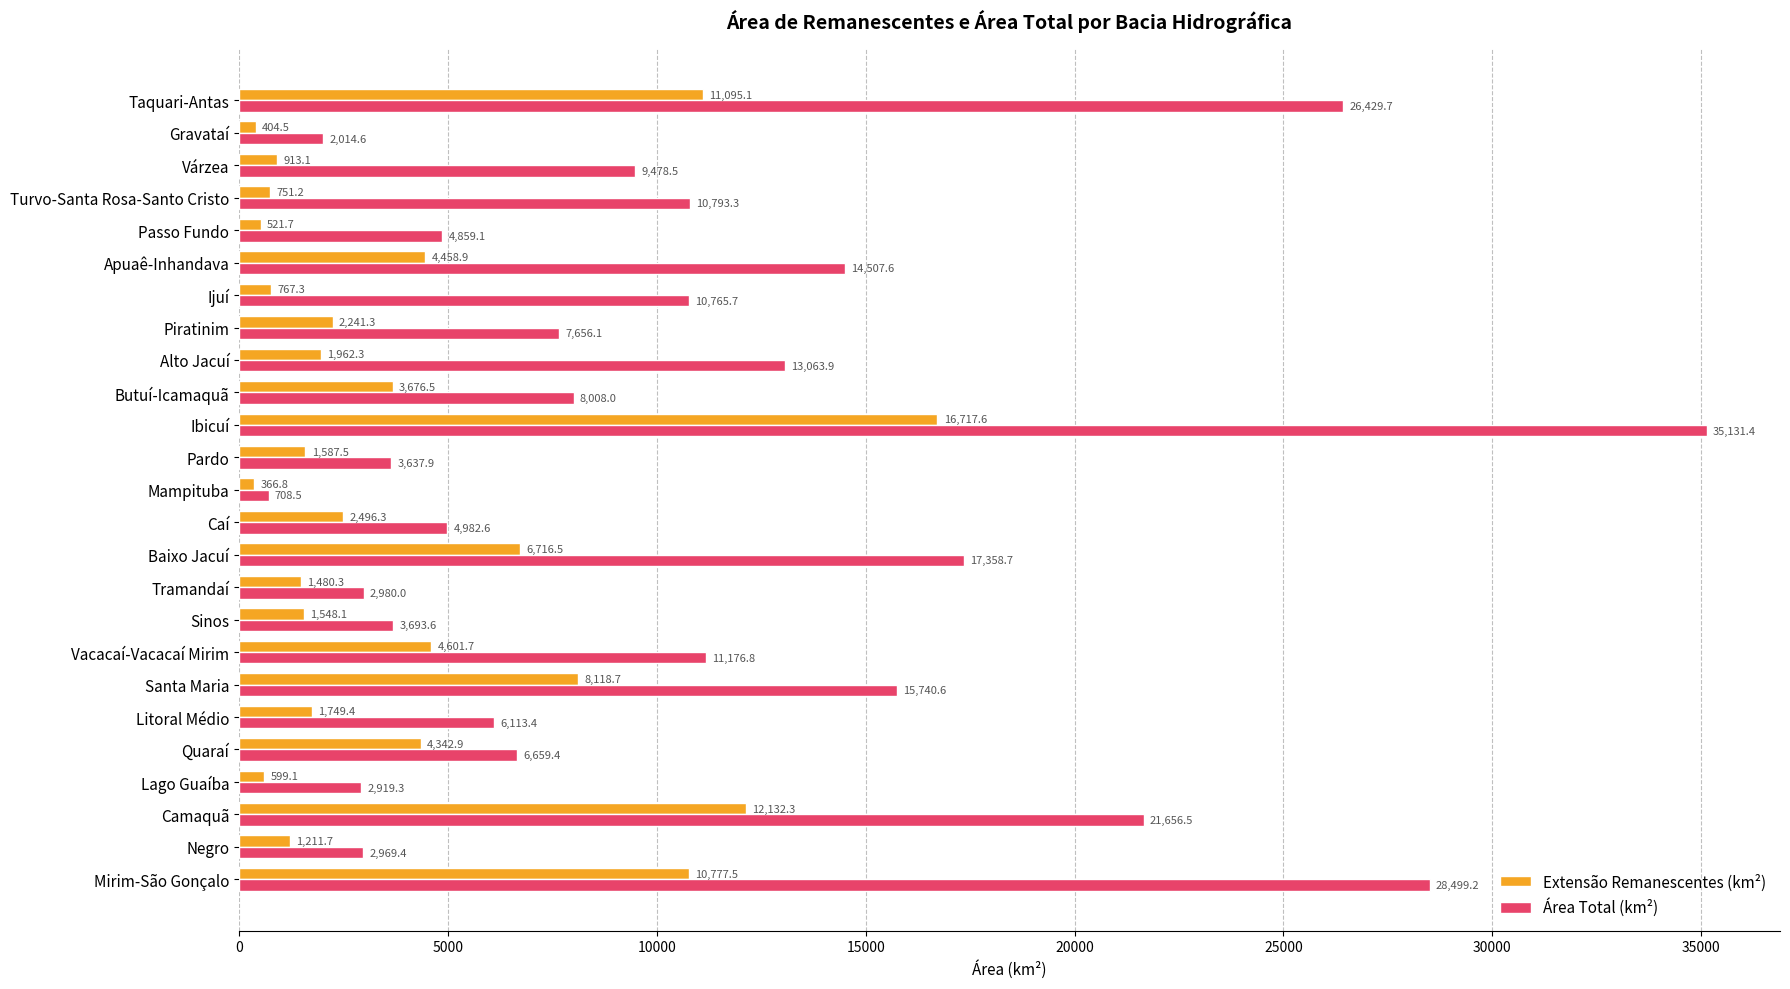

What is the difference between the highest and lowest values at Mampituba?

341.7